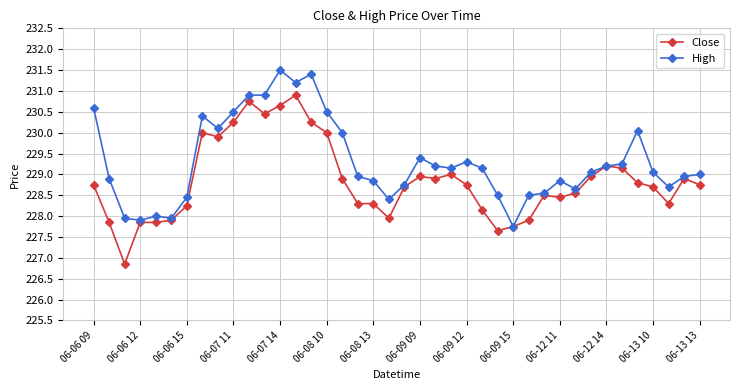

What is the value of the High point at the 22nd from the left?

229.4